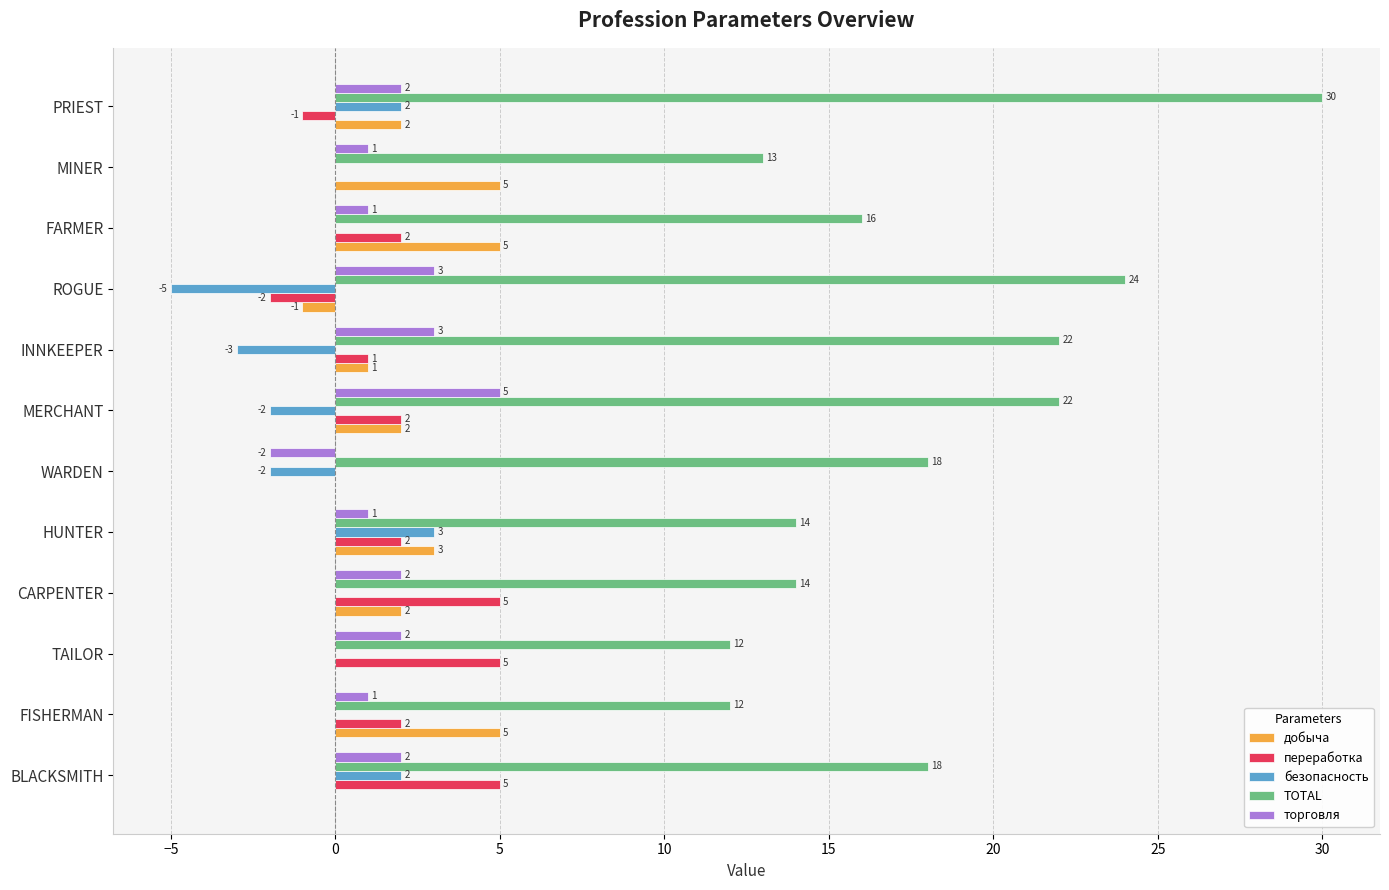

What is the total value across all series at WARDEN?

14